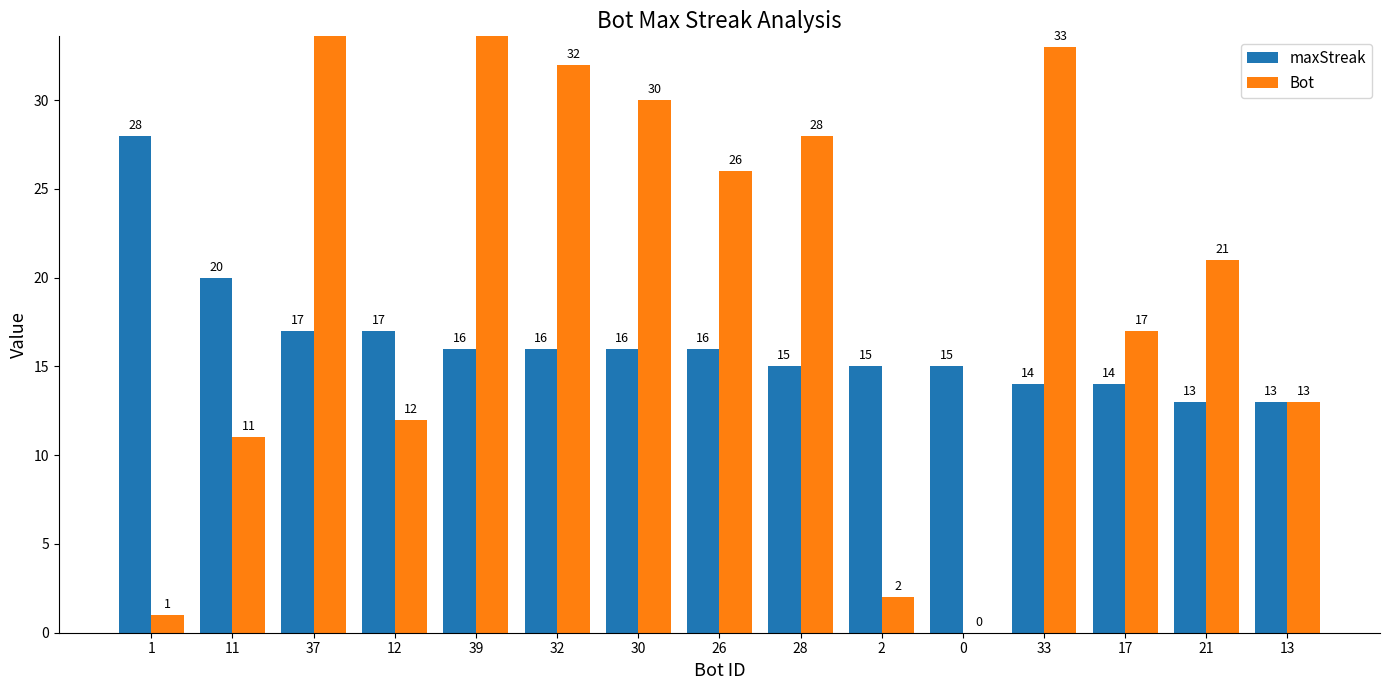

Where does the maxStreak series first go above 16?

1